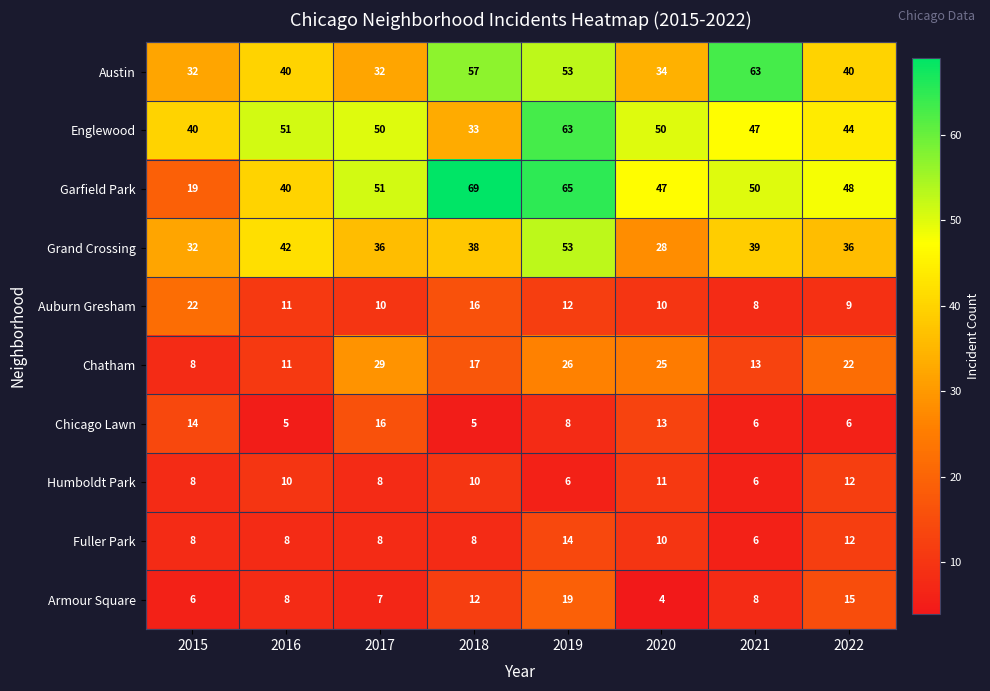

The value of Grand Crossing at 2017 is 54. True or false?

False